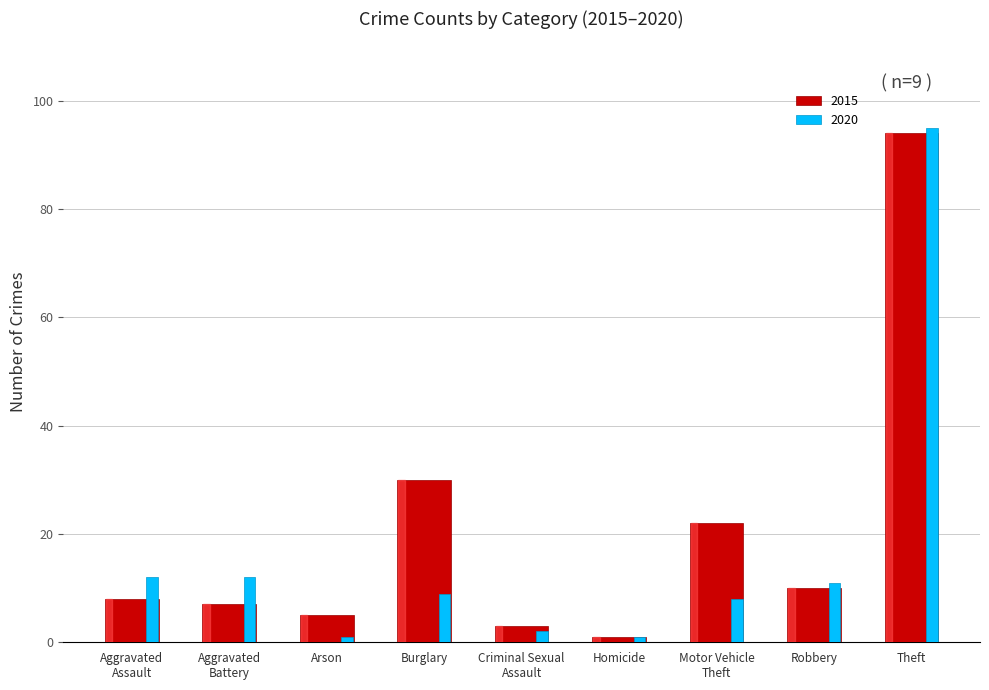

The 2015 series shows 10 at Robbery. True or false?

True